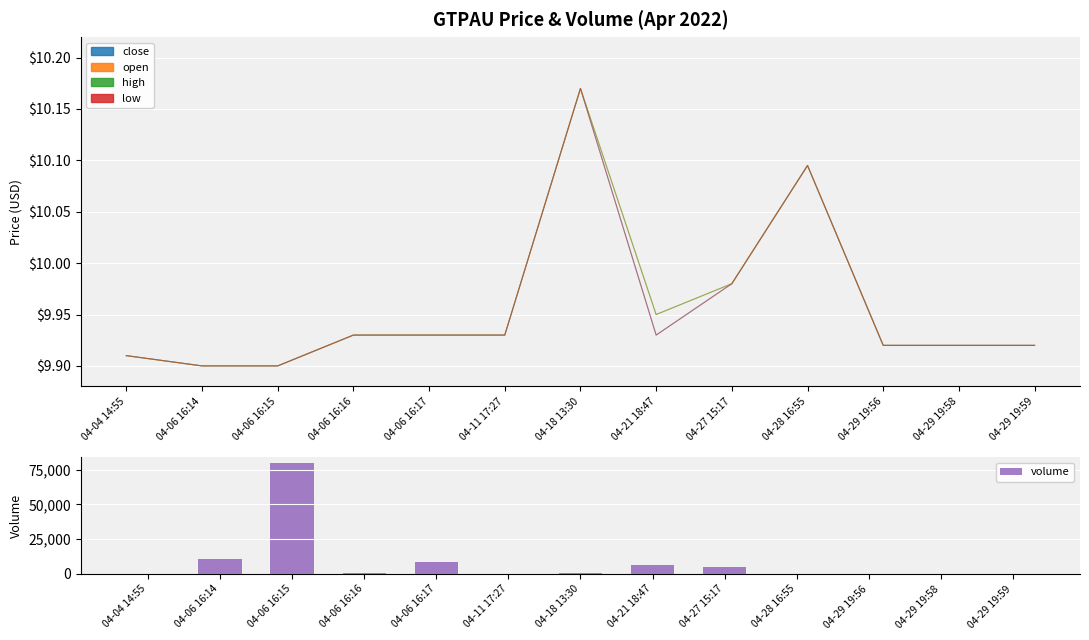

At which label is volume closest to 39907?

04-06 16:14